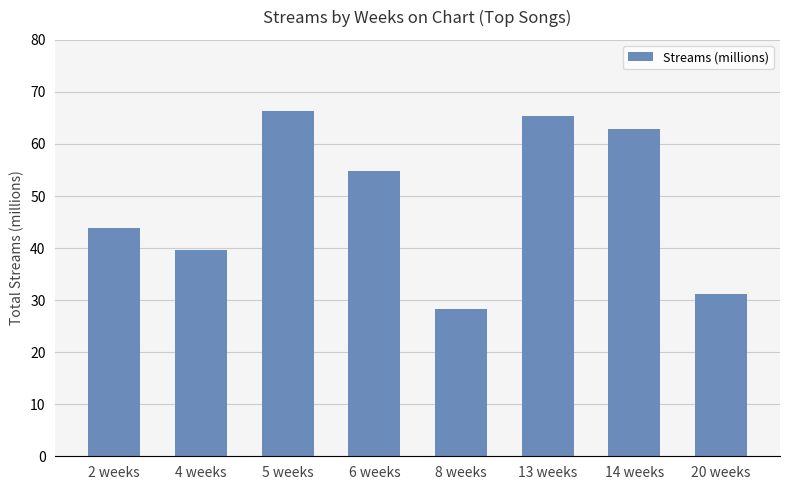

List the labels in order of value, largest first.

5 weeks, 13 weeks, 14 weeks, 6 weeks, 2 weeks, 4 weeks, 20 weeks, 8 weeks